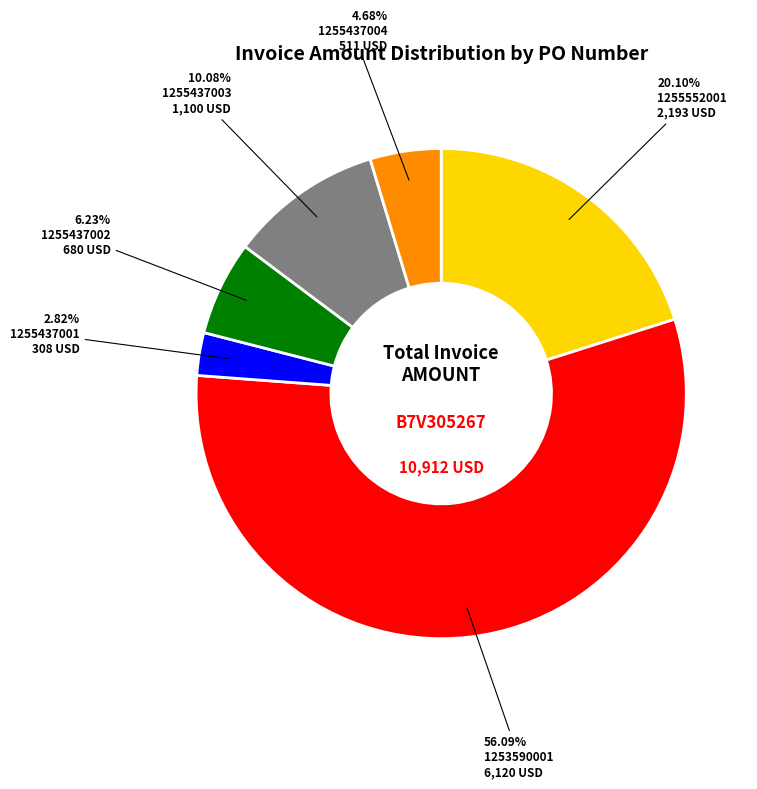

Combined, do 1253590001 and 1255552001 account for over 50%?

Yes